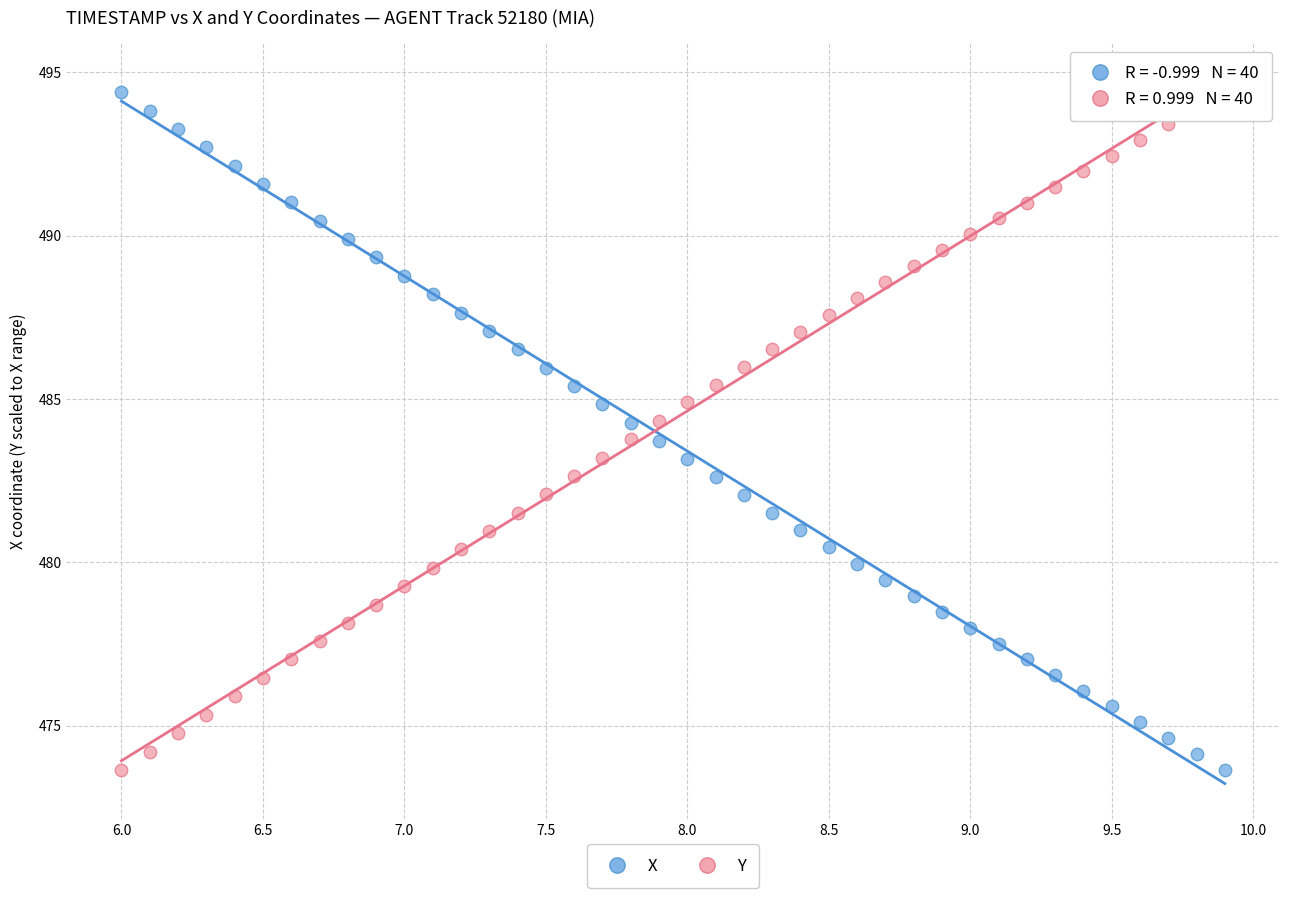

What is the X range (max minus min) for the scatter plot?

3.9